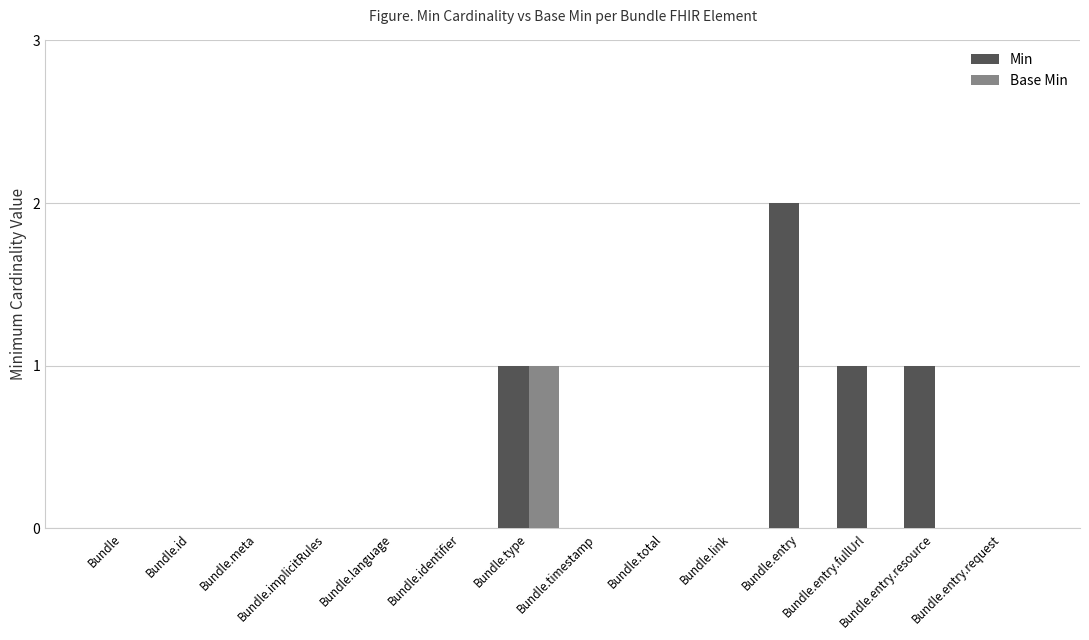

What is the sum of all Min values?

5